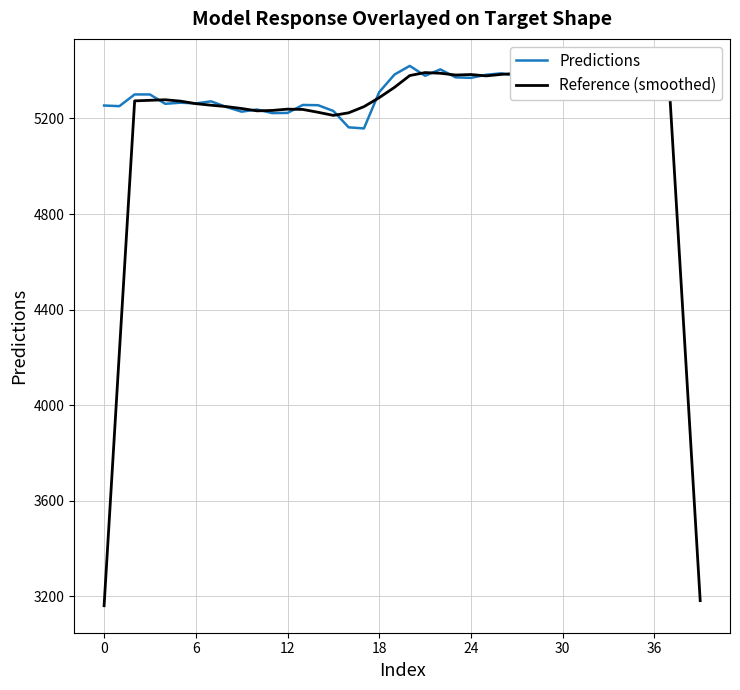

List the series in order of their overall mean, lowest first.

Reference (smoothed), Predictions